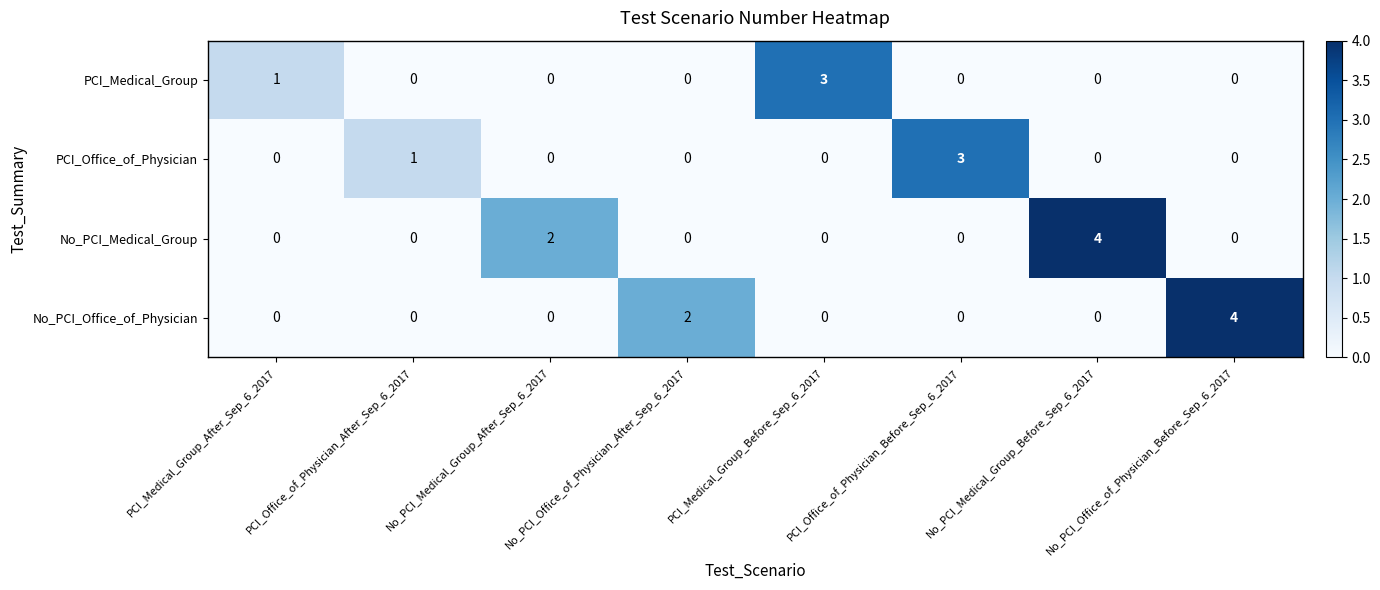

Between PCI_Office_of_Physician_Before_Sep_6_2017 and No_PCI_Office_of_Physician_Before_Sep_6_2017, which series saw the biggest shift?

No_PCI_Office_of_Physician